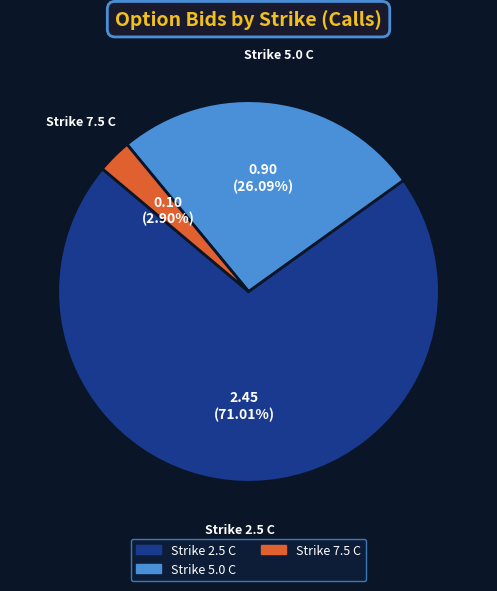

Is there a majority slice in this chart?

Yes